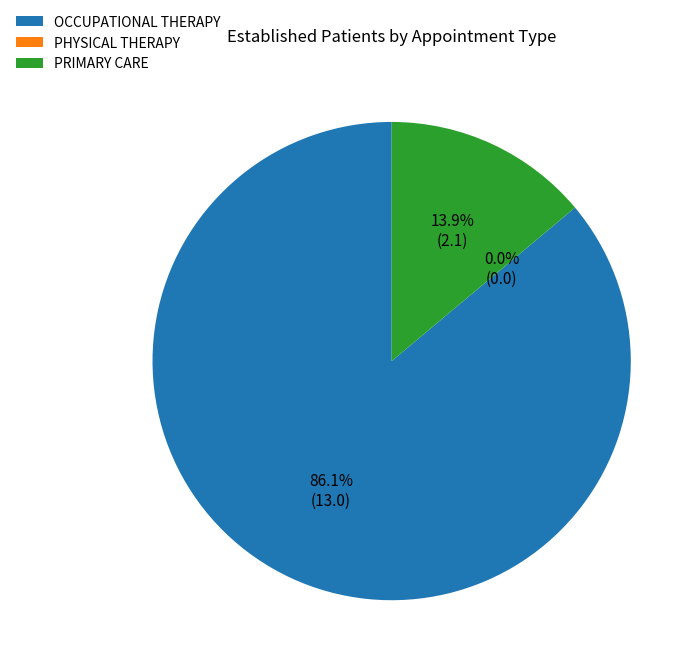

Between OCCUPATIONAL THERAPY and PHYSICAL THERAPY, which is larger?

OCCUPATIONAL THERAPY